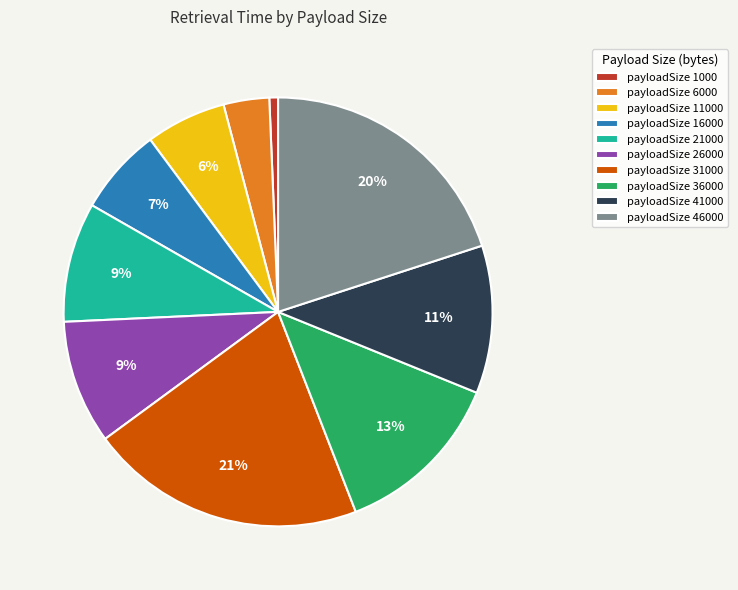

How many slices are in this pie chart?

10